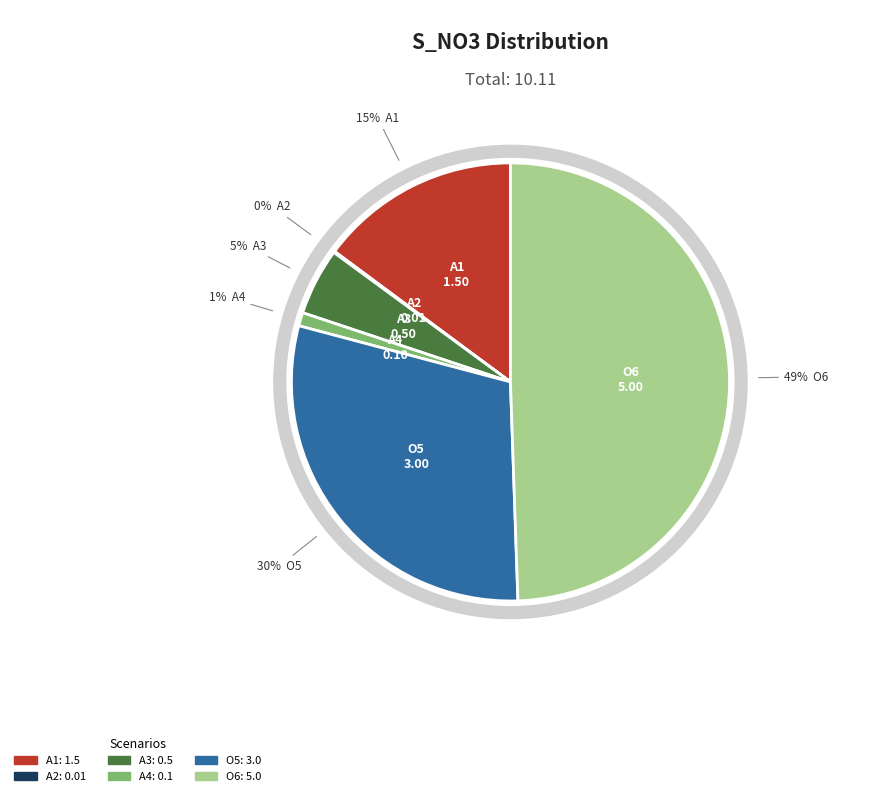

Do A2 and O6 together represent more than half of the pie?

No